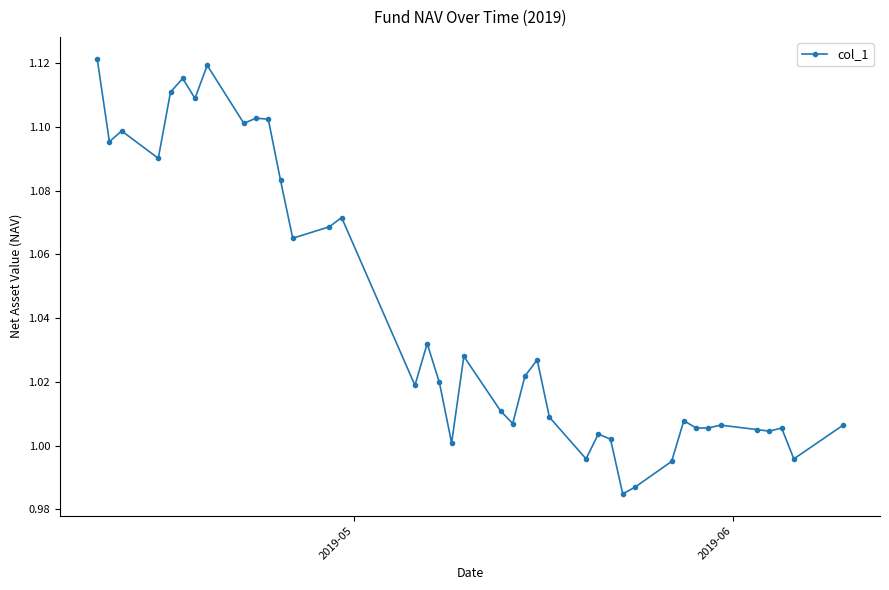

What is the sum of all values?

41.6